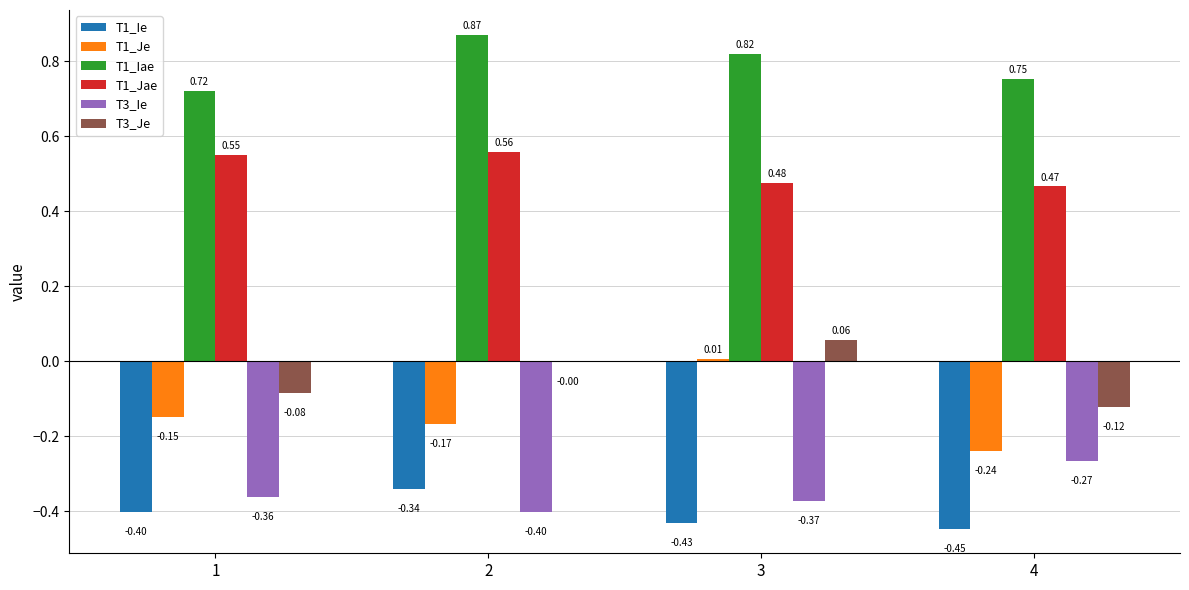

The T3_Ie series shows -0.6 at 1. True or false?

False